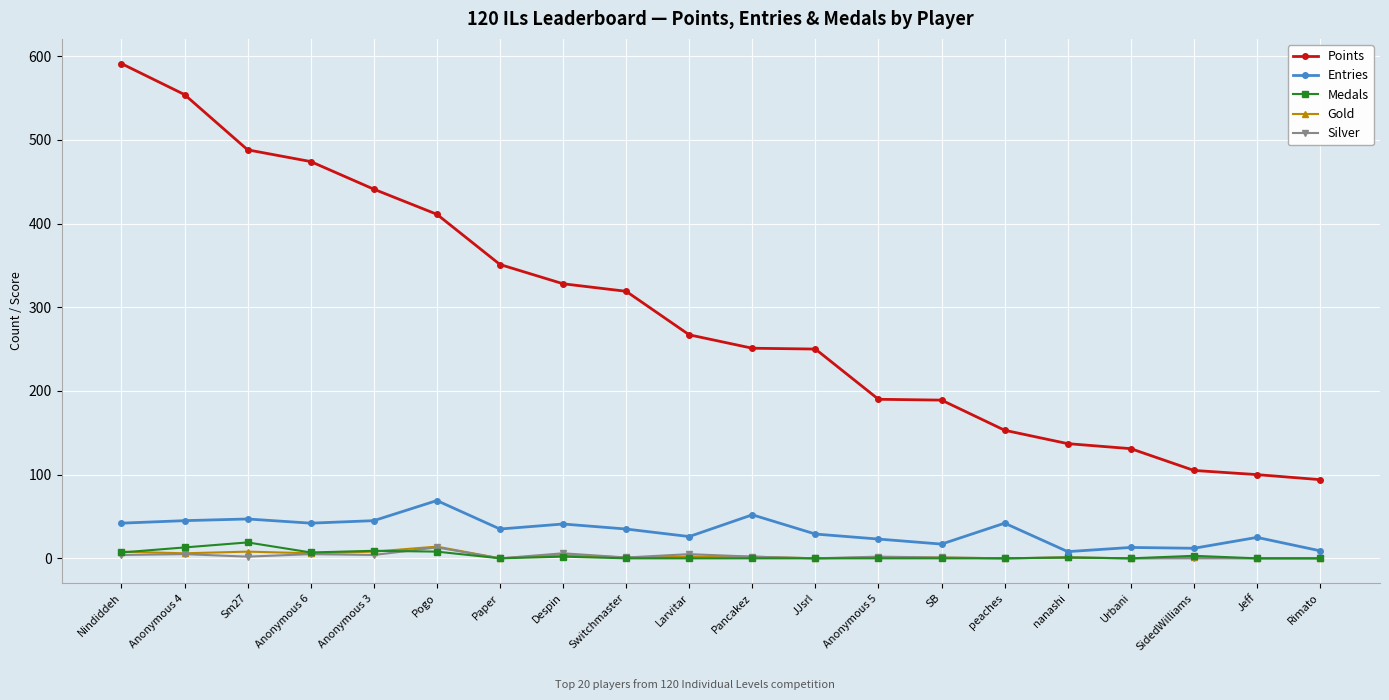

What is the difference between the highest and lowest values at SB?

189